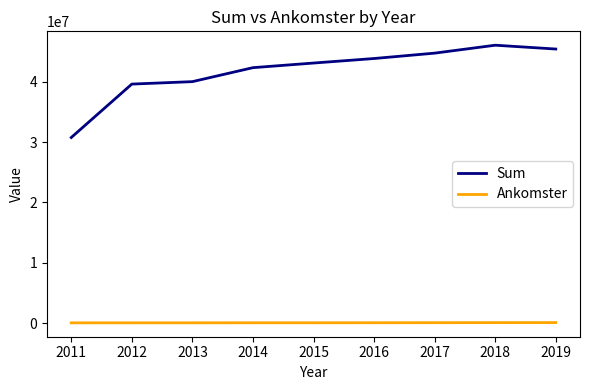

What is the maximum value shown in the chart?

46036289.7